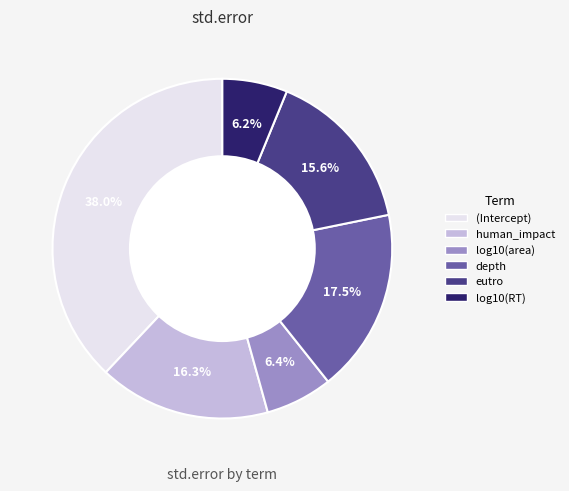

Which category has the biggest portion of the pie?

(Intercept)